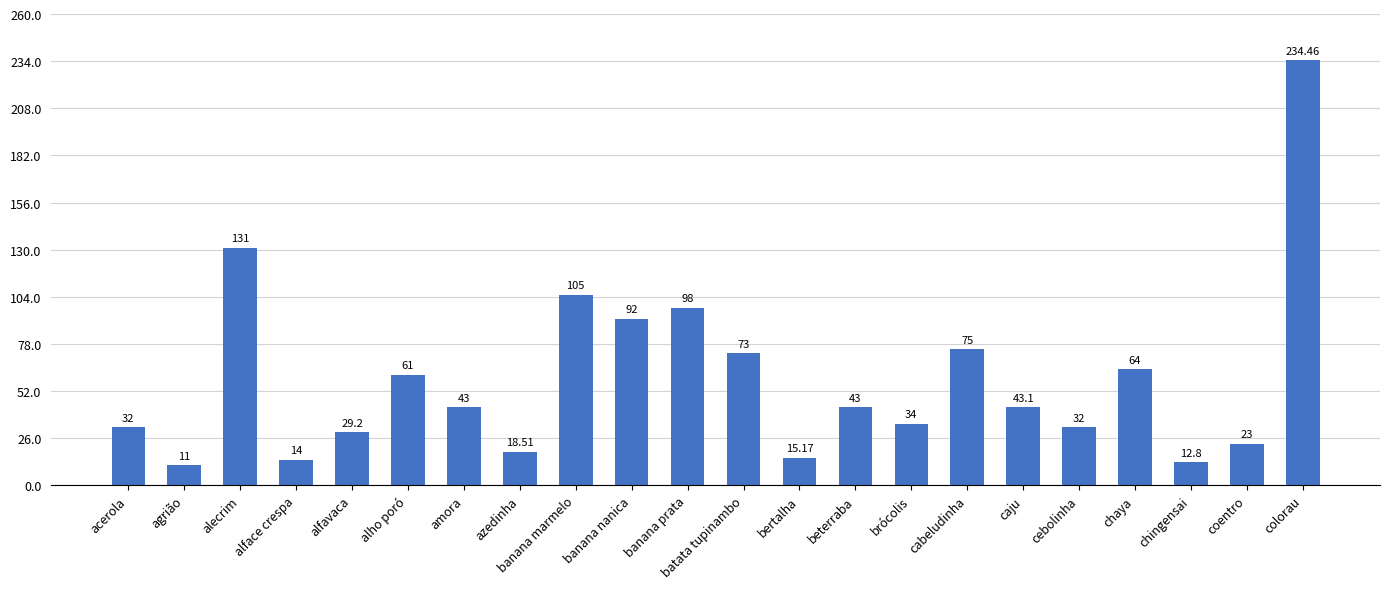

What is the ratio of the value at banana nanica to the value at agrião?

8.4